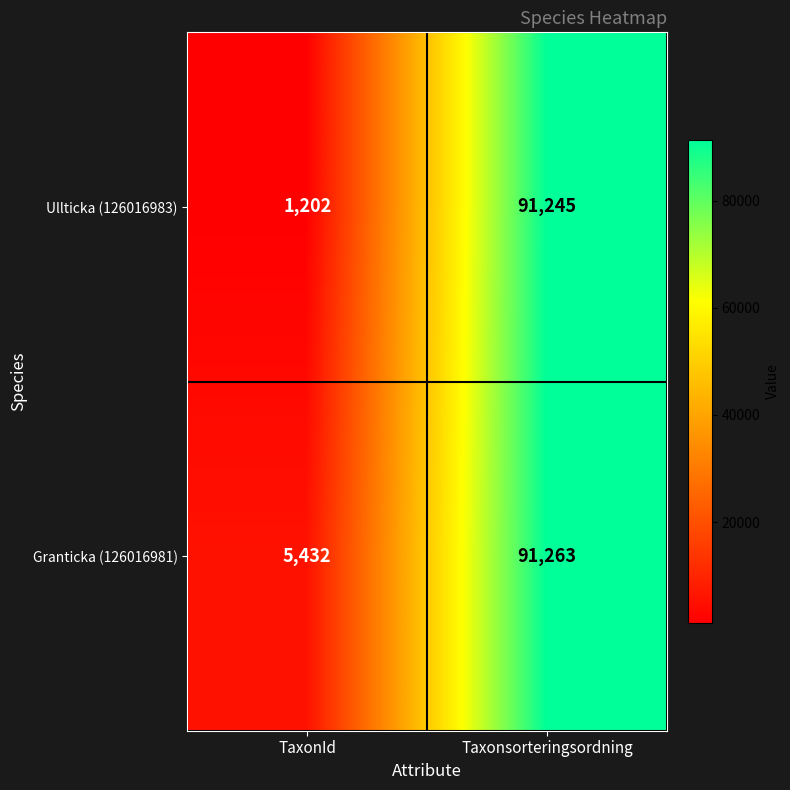

Read the Granticka (126016981) value at Taxonsorteringsordning, to the nearest 10.

91260